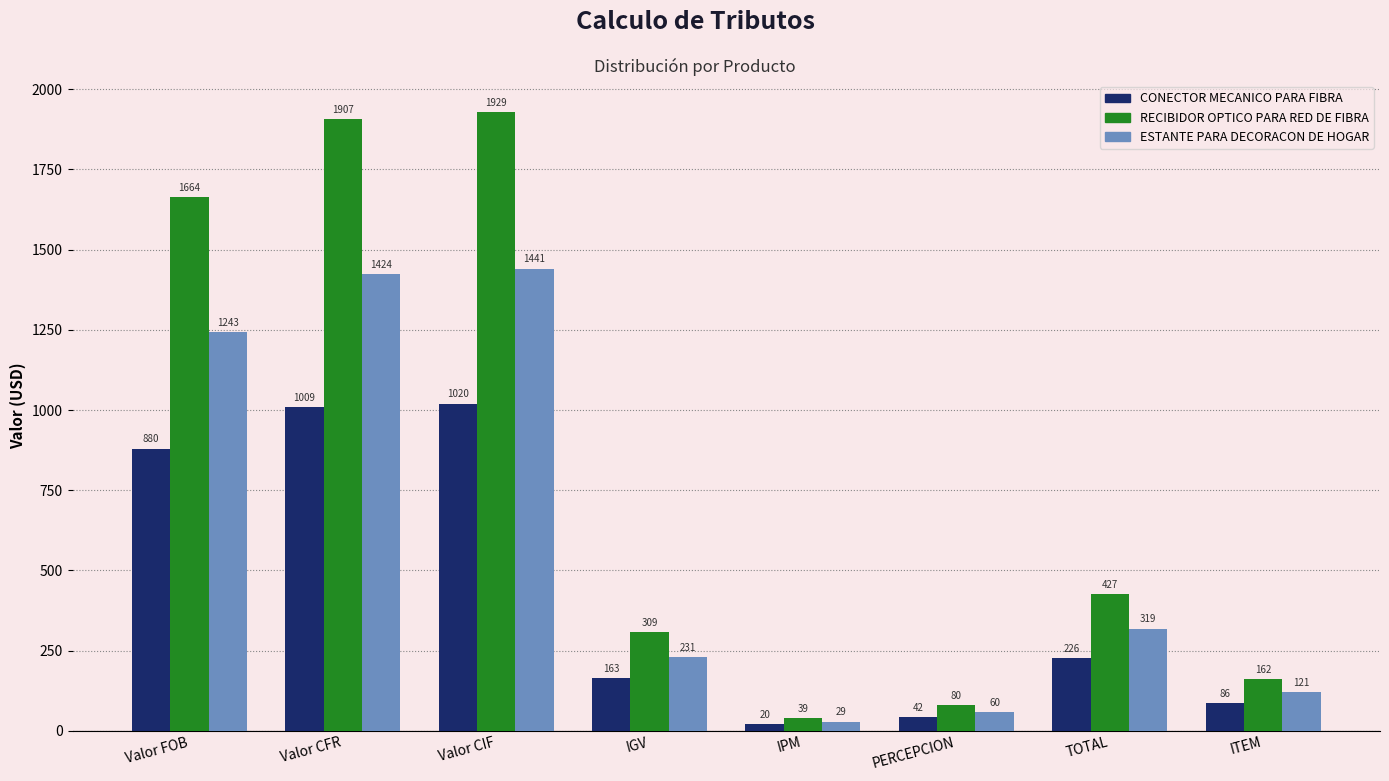

At how many categories does at least one series exceed 1841?

2